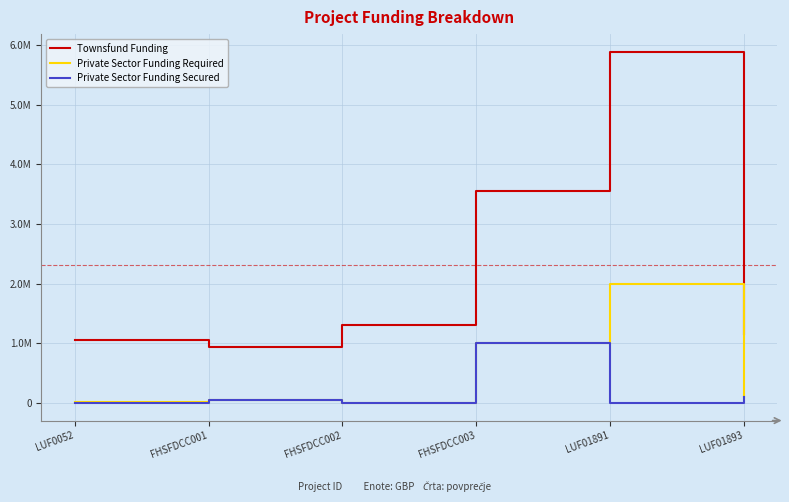

Between LUF01891 and LUF01893, which series saw the biggest shift?

Townsfund Funding